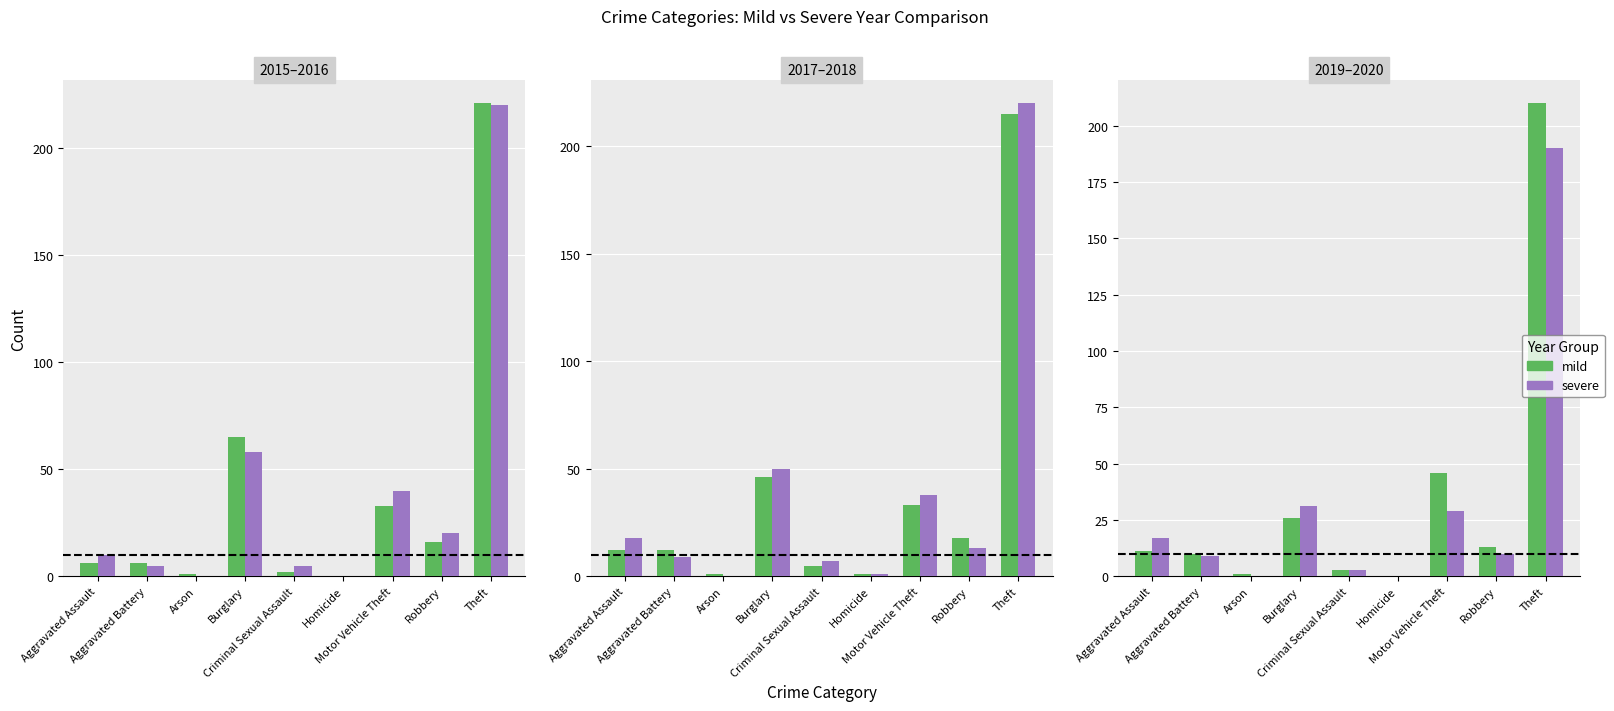

What is the sum of all severe (2018) values?

356